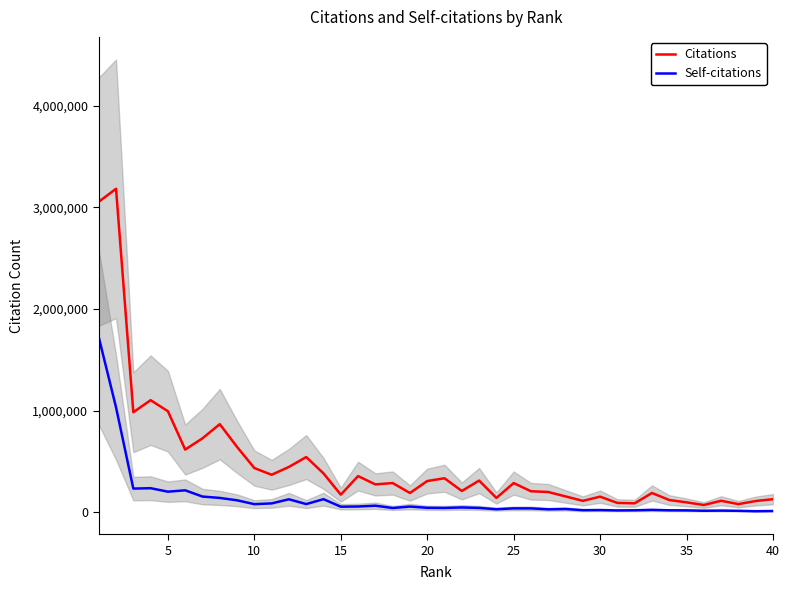

Rank the series by their average value, from highest to lowest.

Citations, Self-citations